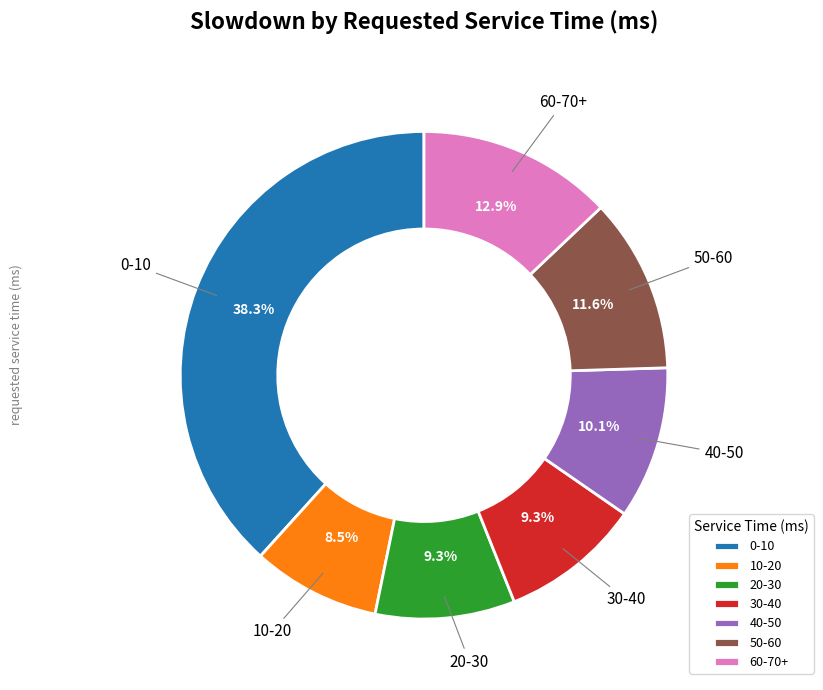

What is the ratio of the value at 40-50 to the value at 60-70+?

0.8